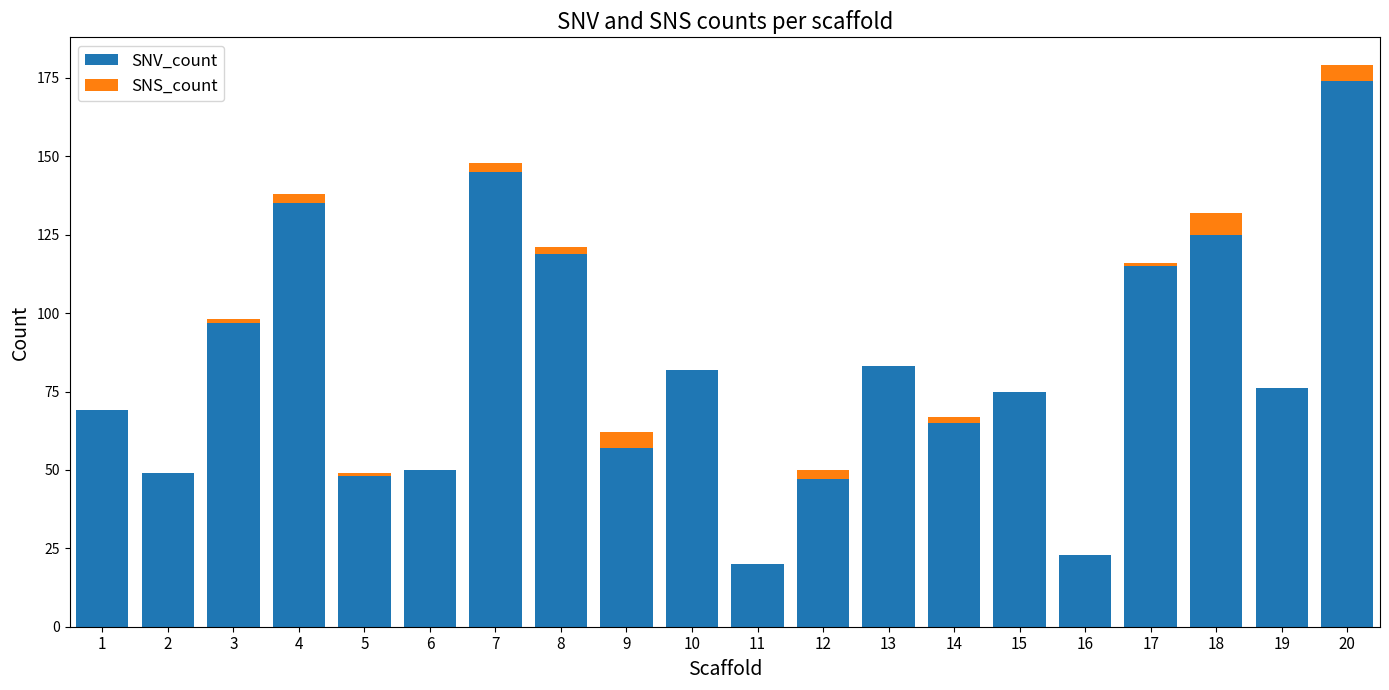

At which category is the sum across all series the highest?

20